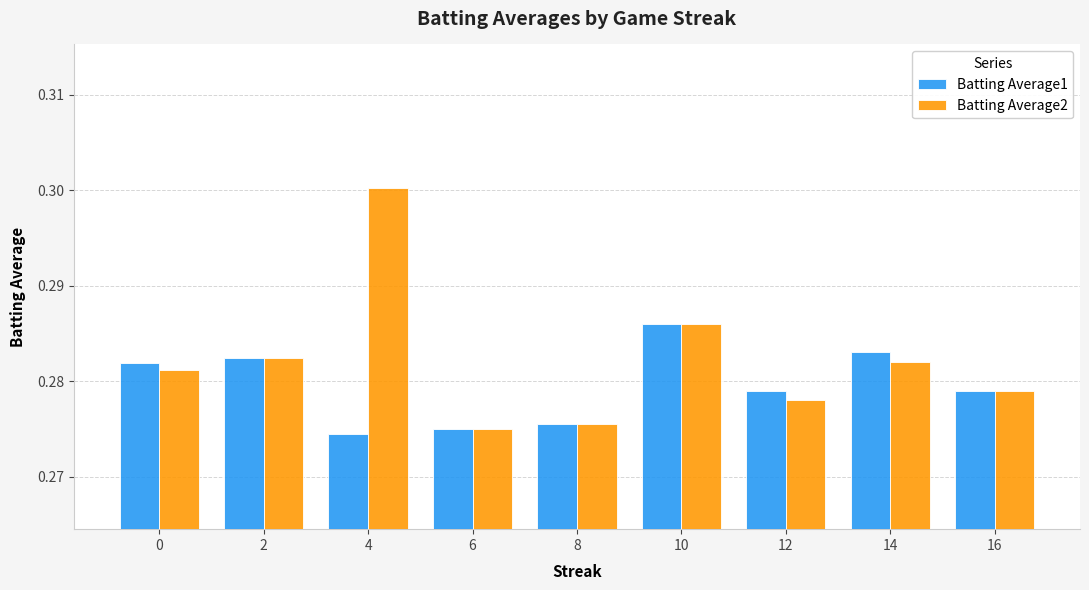

At which category is the sum across all series the highest?

4